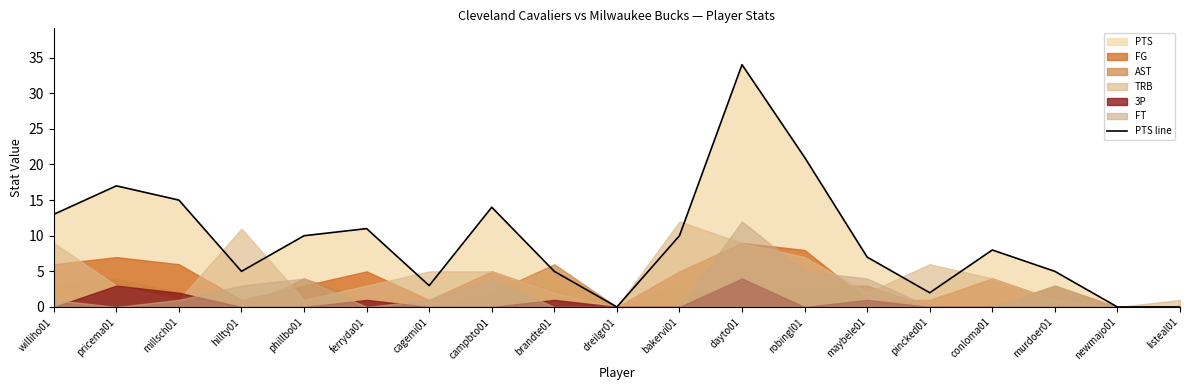

Rank the categories by value from lowest to highest.

dreilgr01, newmajo01, listeal01, pincked01, cagemi01, hillty01, brandte01, murdoer01, maybele01, conloma01, phillbo01, bakervi01, ferryda01, williho01, campbto01, millsch01, pricema01, robingl01, dayto01